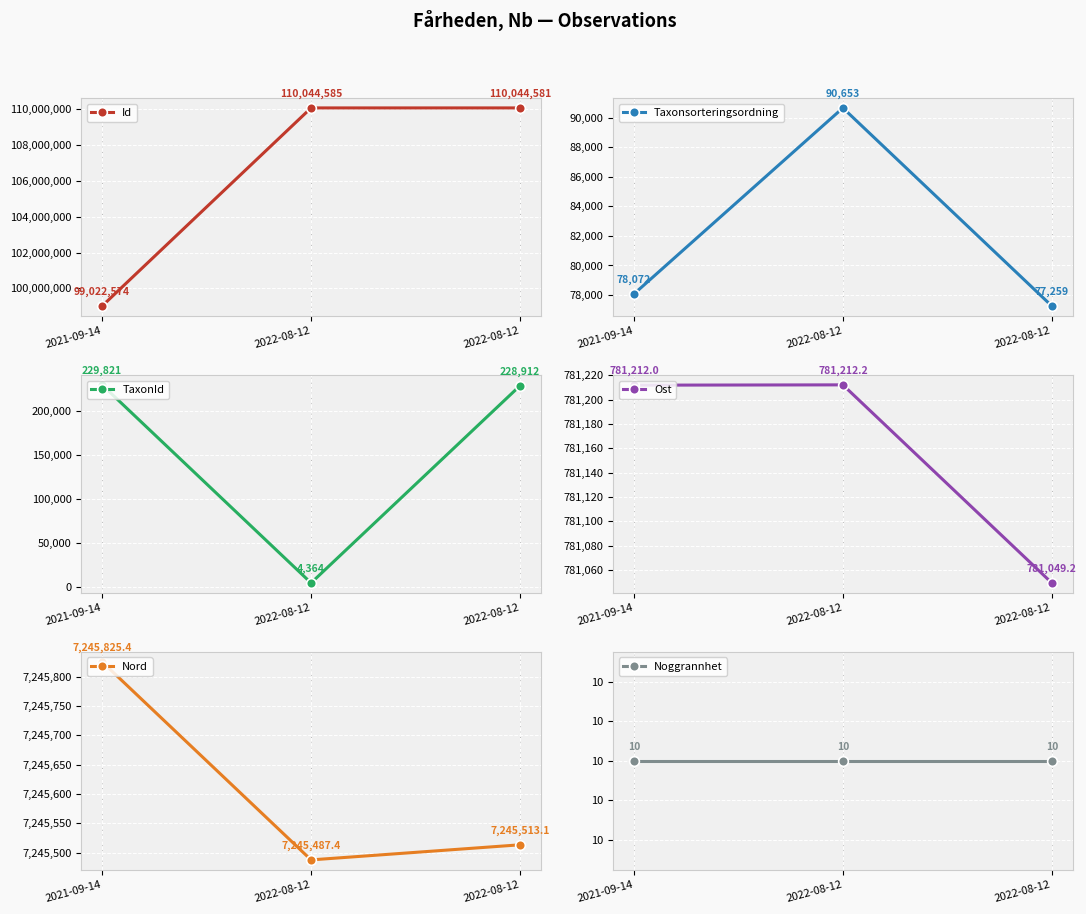

Is it true that Id equals 110044581.0 at 2022-08-12?

True